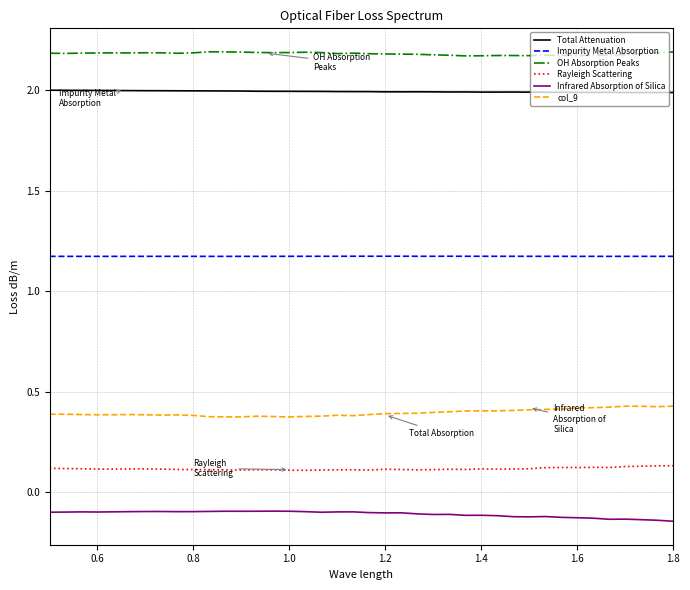

Which series has the largest total across all categories?

OH Absorption Peaks